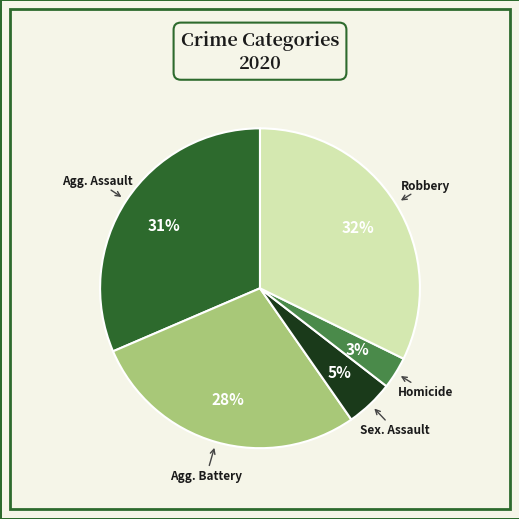

To the nearest percent, what is the average slice percentage?

20%